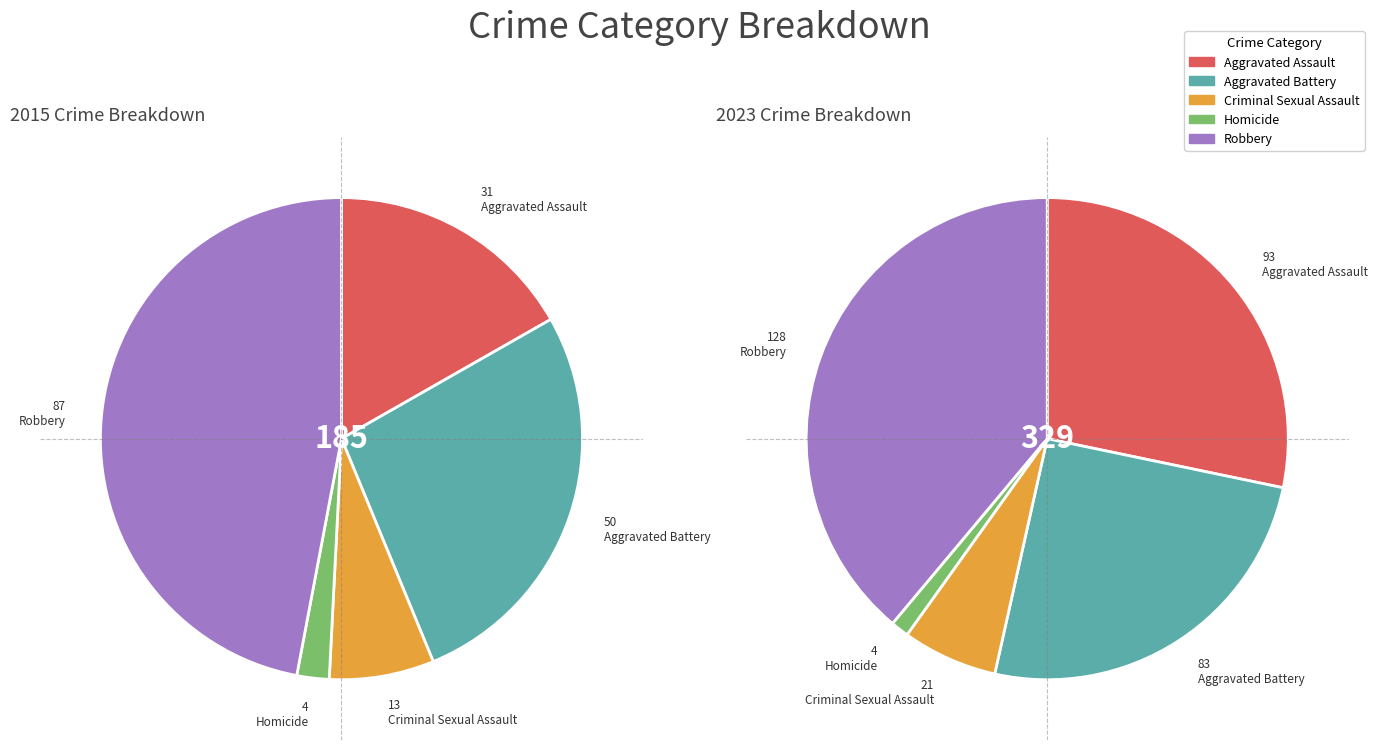

To the nearest percent, what is the difference between the Aggravated Assault and Aggravated Battery slice percentages?

3%